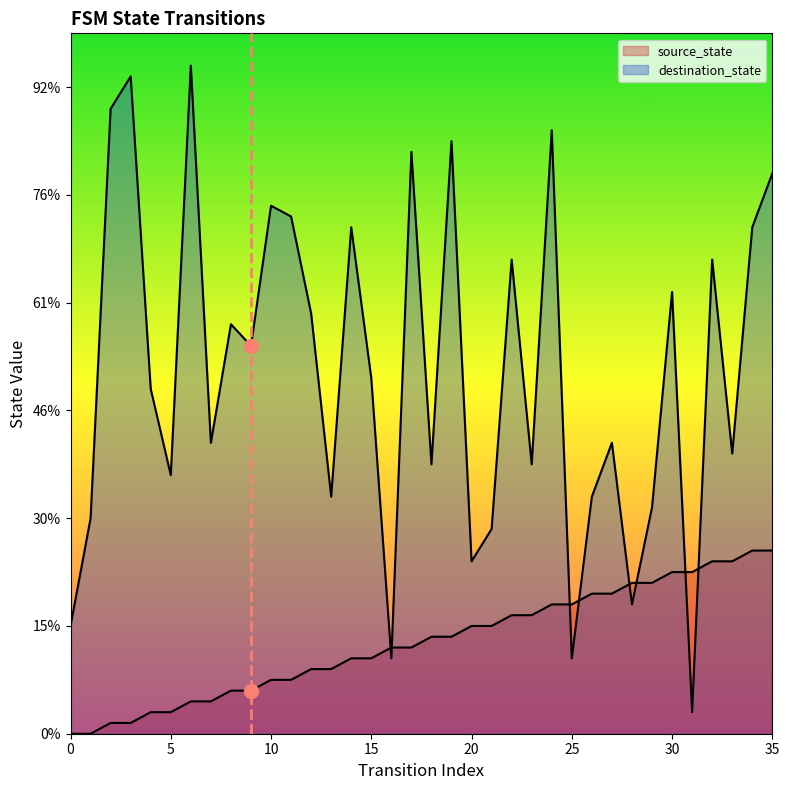

List the labels in order of source_state value, smallest first.

0, 1, 2, 3, 4, 5, 6, 7, 8, 9, 10, 11, 12, 13, 14, 15, 16, 17, 18, 19, 20, 21, 22, 23, 24, 25, 26, 27, 28, 29, 30, 31, 32, 33, 34, 35